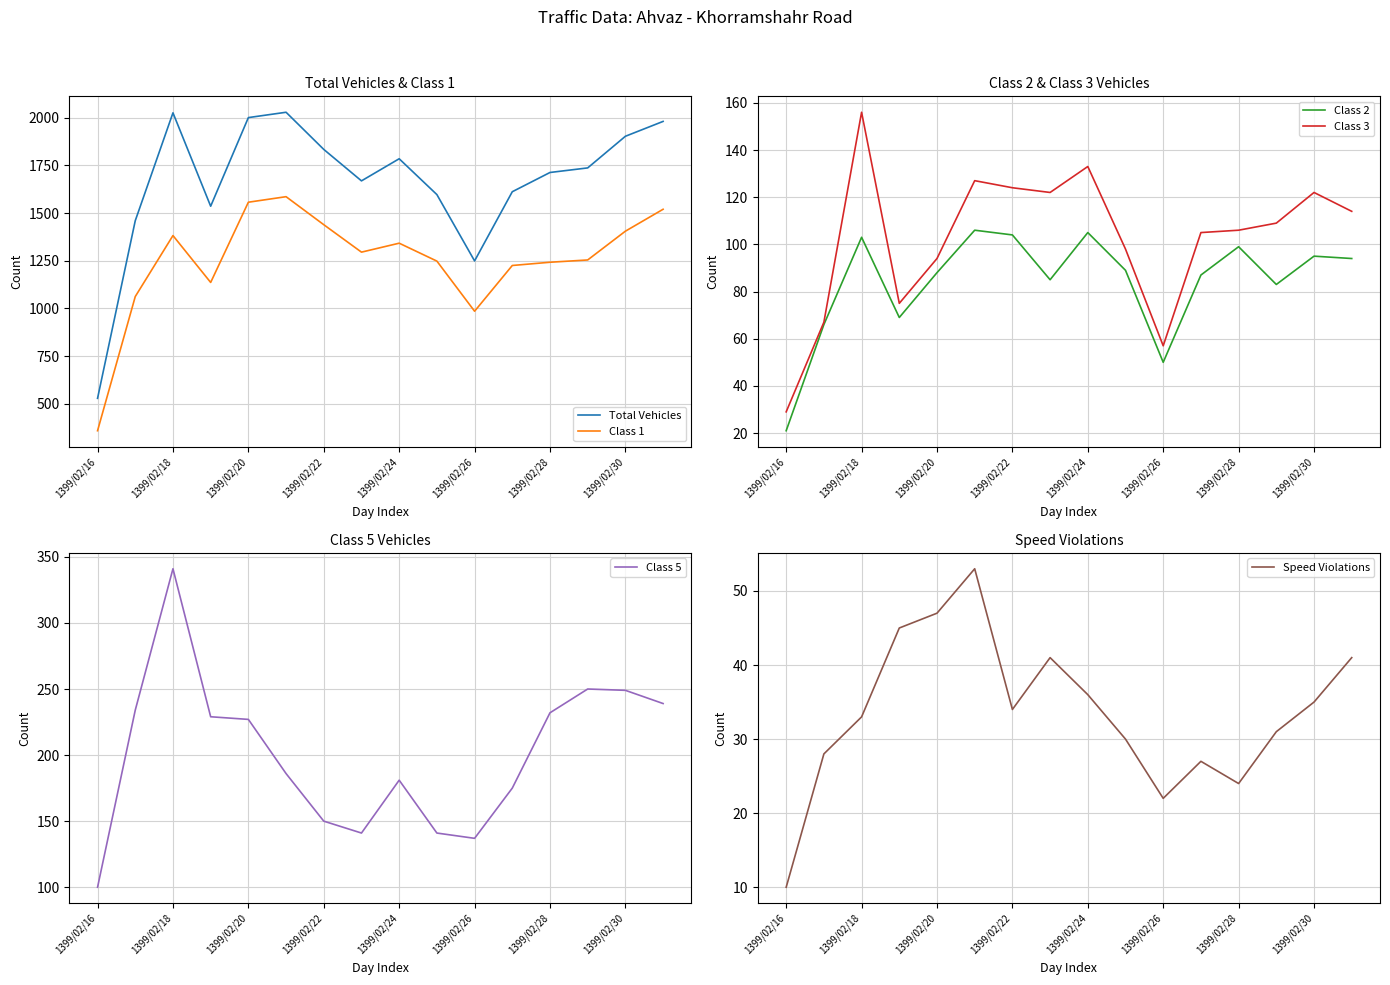

Which has a higher value, 13 or 11?

13